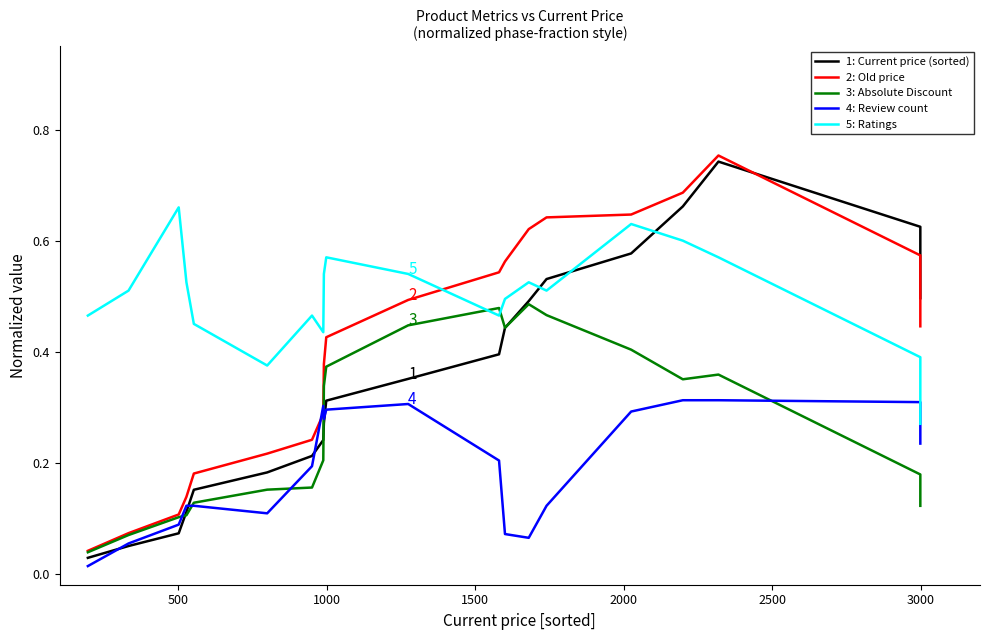

List the series in order of their peak value, highest first.

2: Old price, 1: Current price (sorted), 5: Ratings, 3: Absolute Discount, 4: Review count